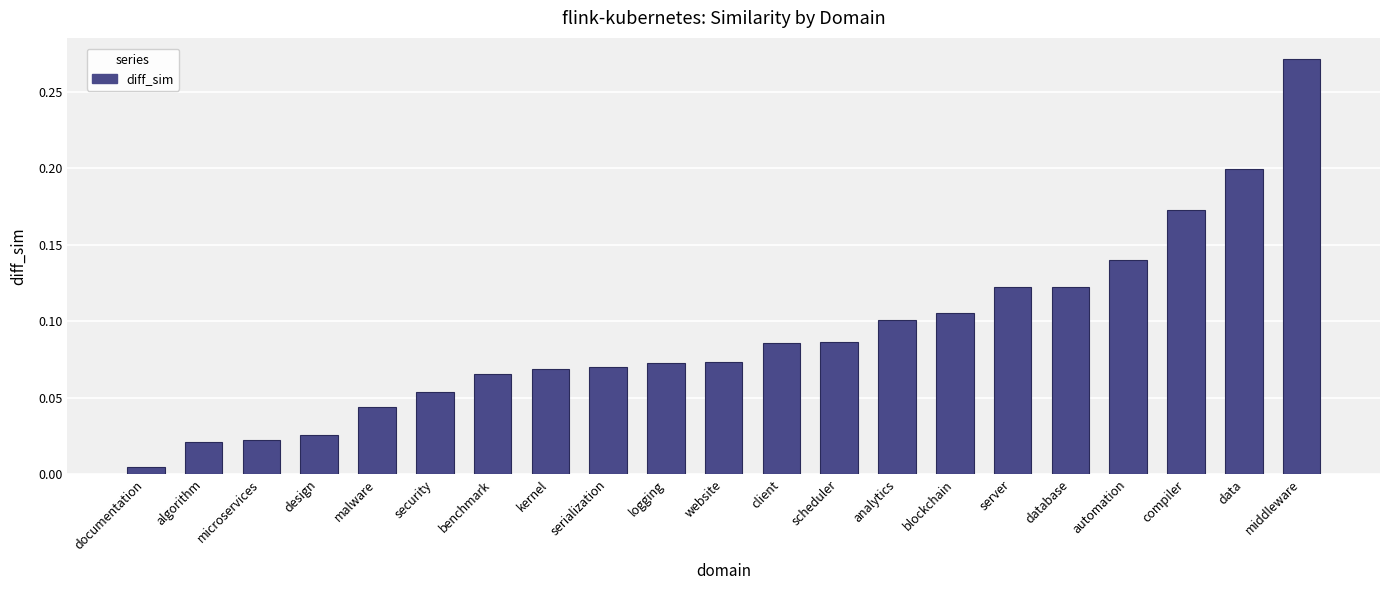

The value at server is 0.1. True or false?

True